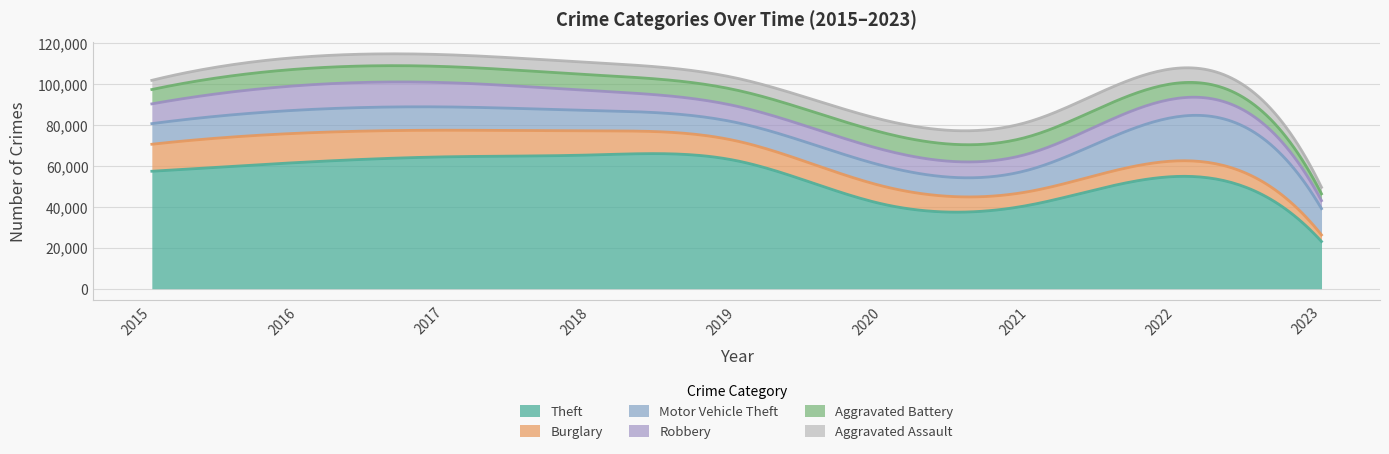

What value does the Aggravated Battery series have at 2023, to the nearest 50?

3300